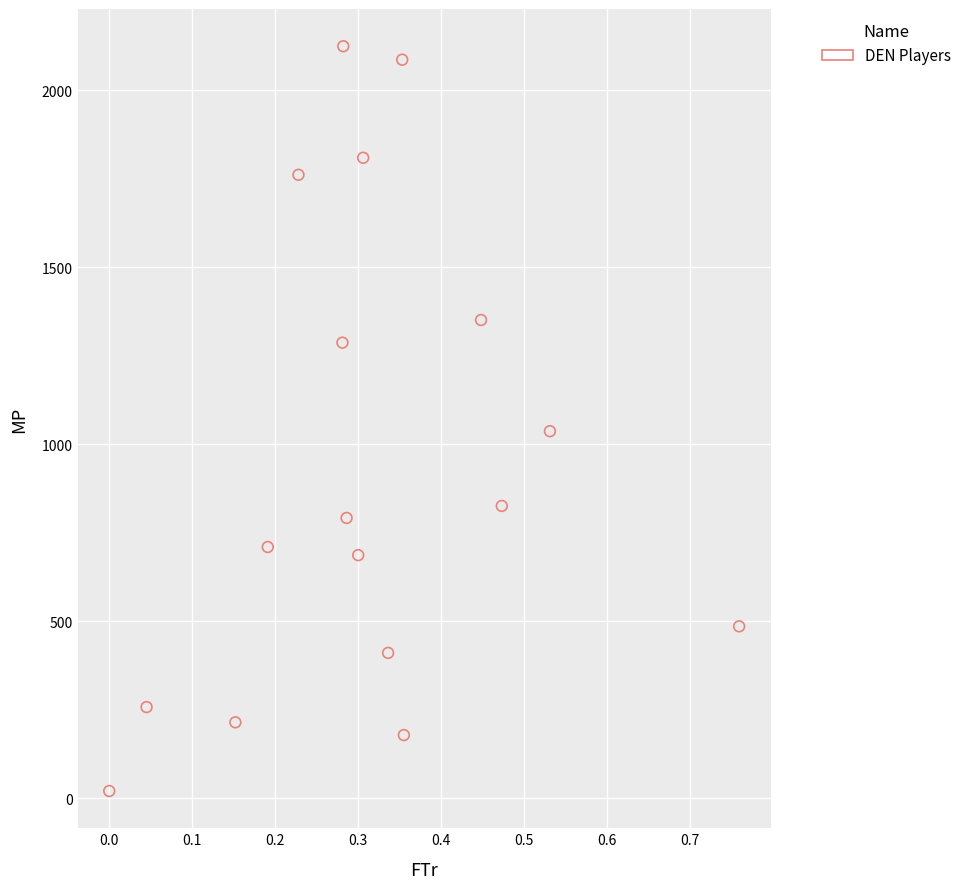

What is the range of Y values (max minus min)?

2103